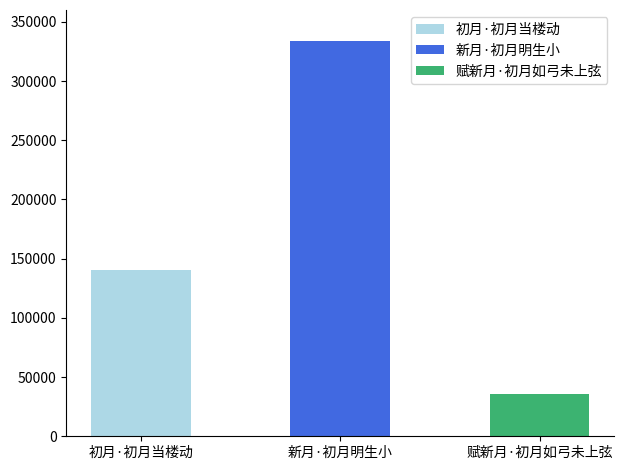

What is the difference between the maximum and minimum values?

297426